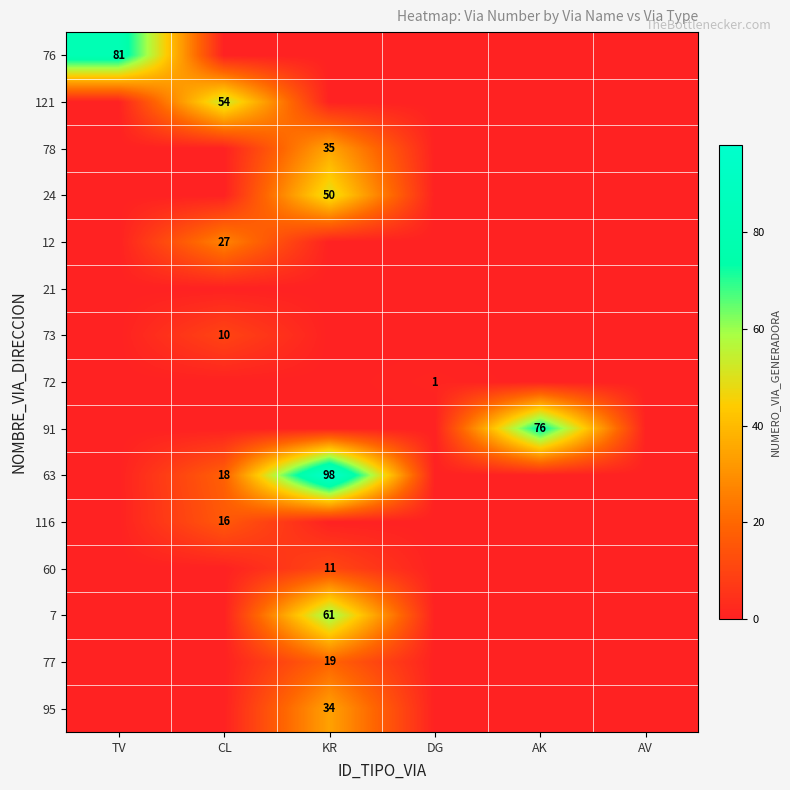

True or false: 12 has a value of 27 at CL.

True